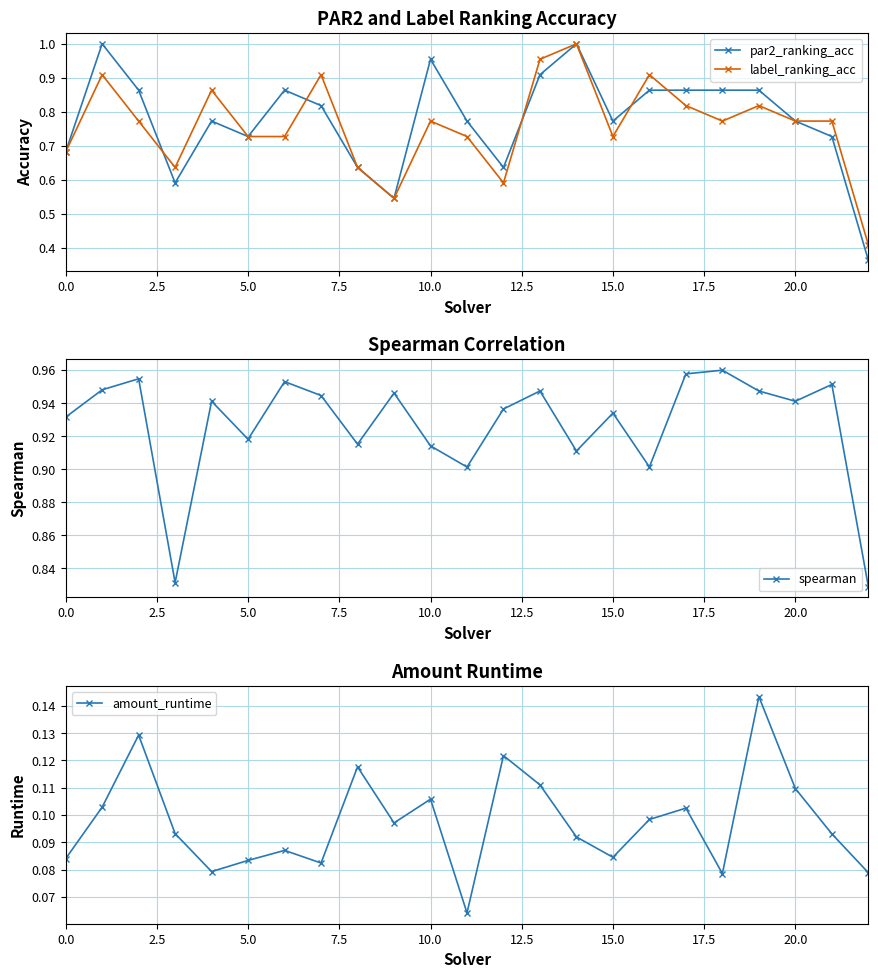

What is the maximum value for par2_ranking_acc?

1.0